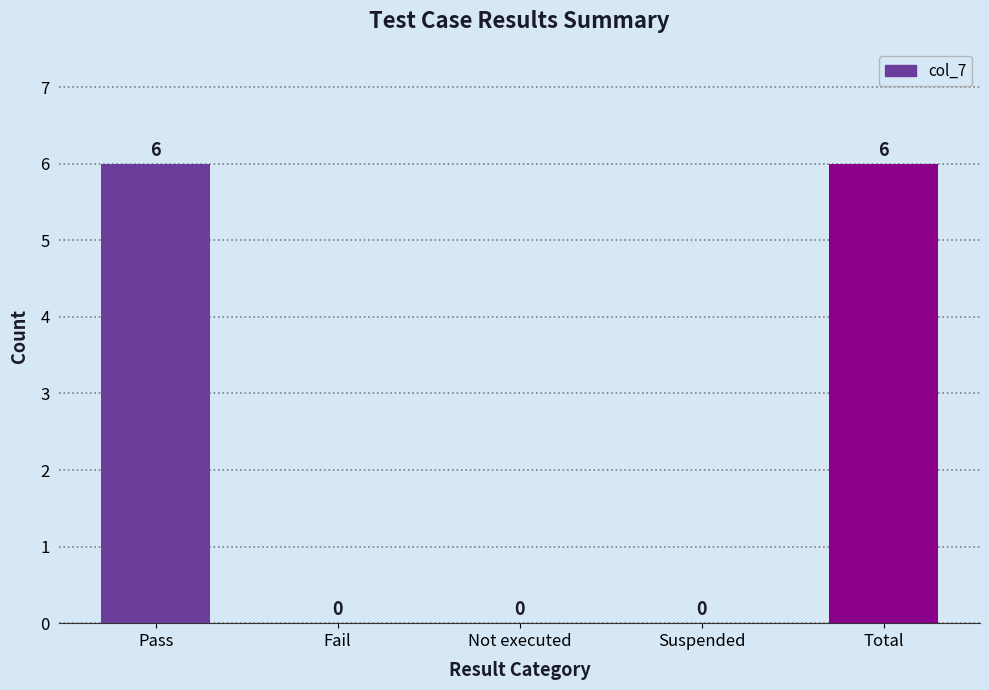

Between Fail and Total, which is larger?

Total